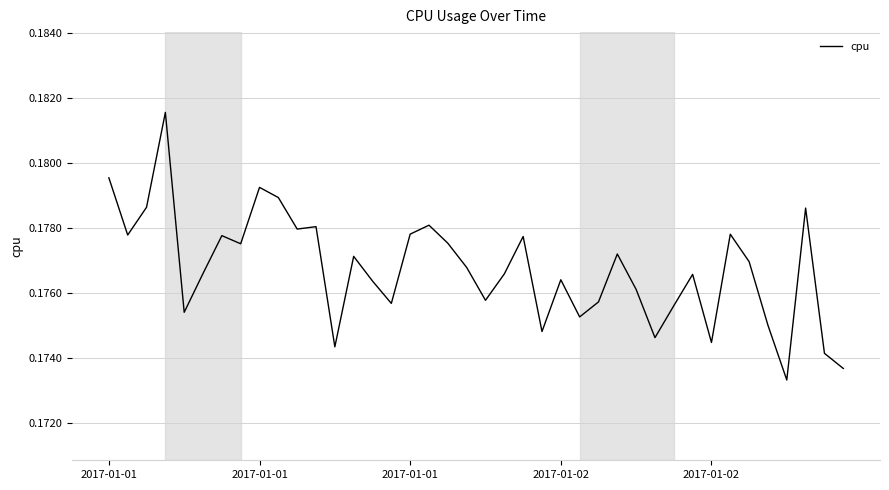

Does the chart display data point markers on the line(s)?

No